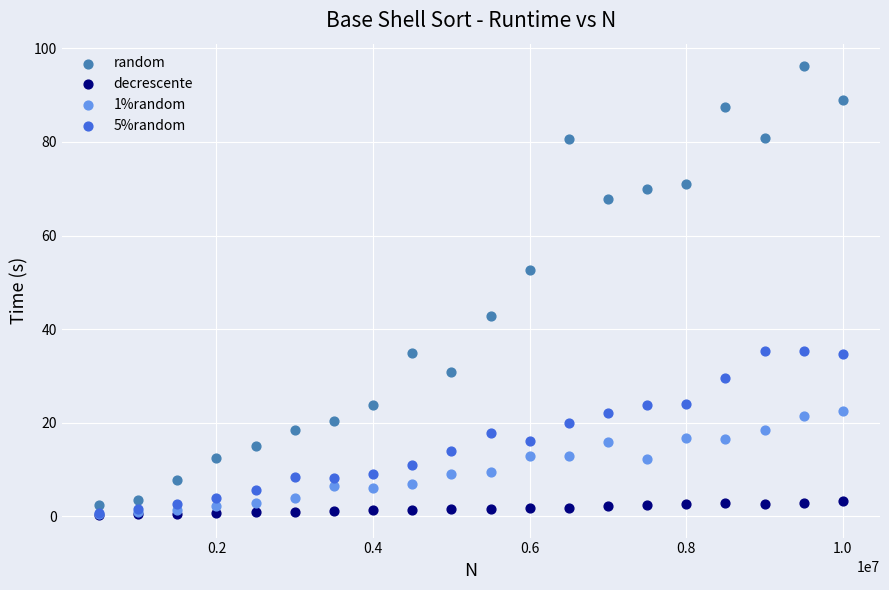

What are all the series names shown in the legend?

random, decrescente, 1%random, 5%random